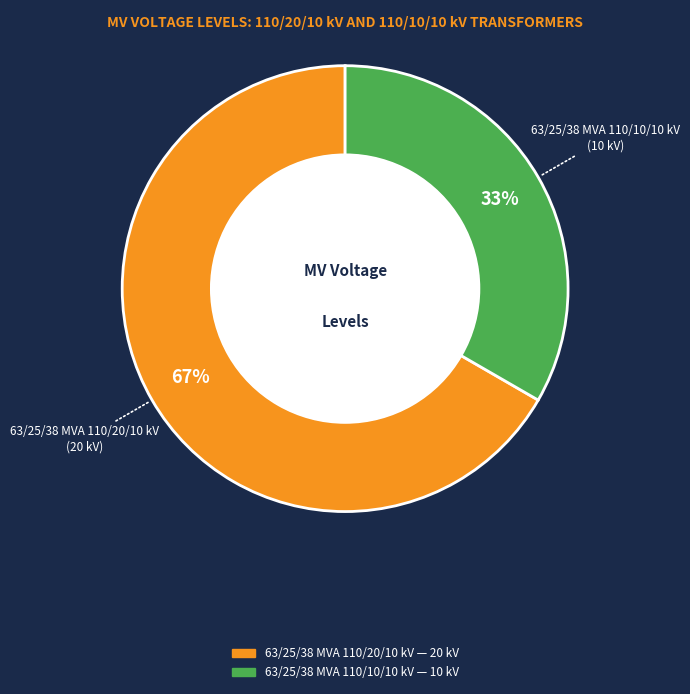

To the nearest percent, what portion does 63/25/38 MVA 110/20/10 kV represent?

67%